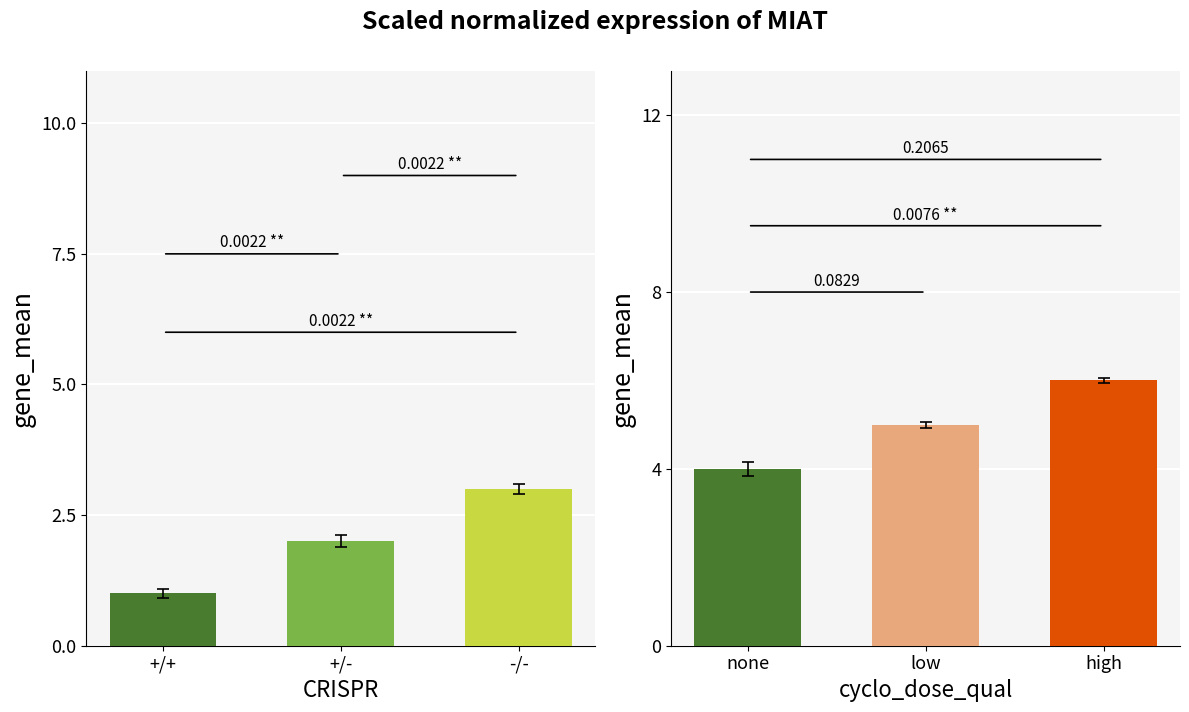

How many categories are shown in the chart?

3